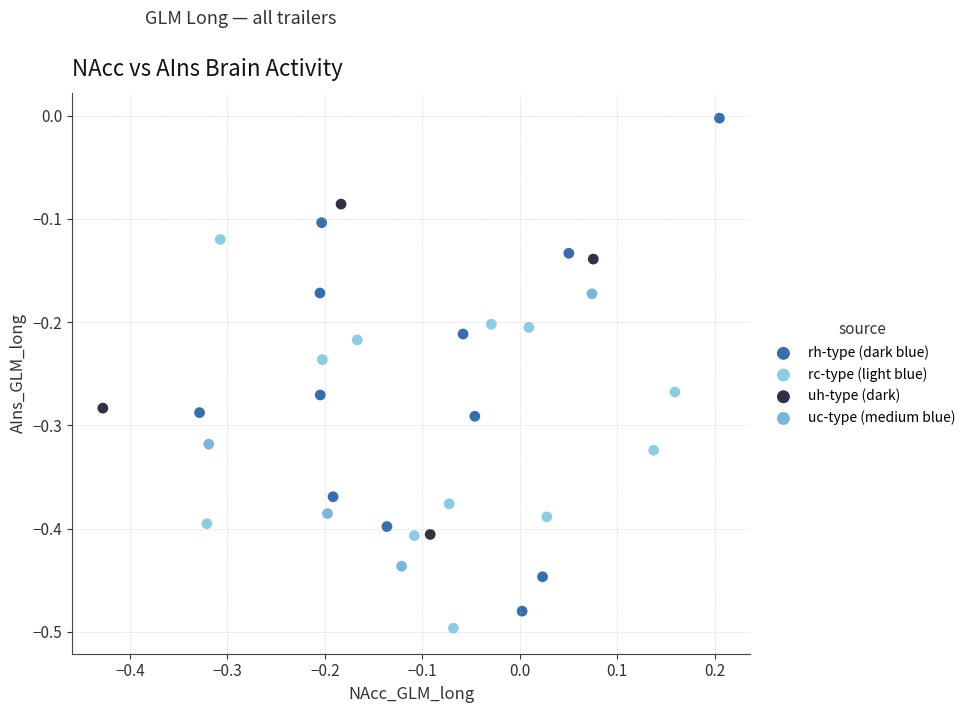

Which series reaches the maximum Y coordinate?

rh-type (dark blue)